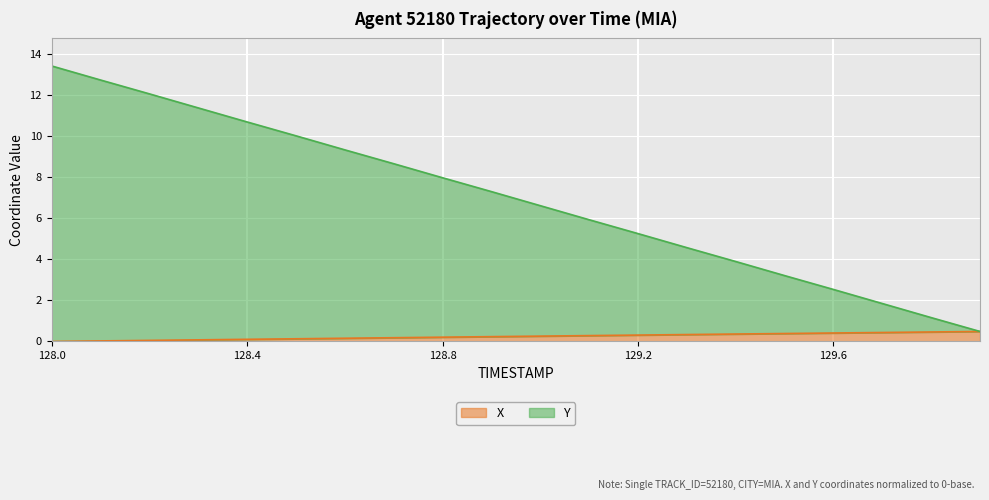

What is the value of the Y point at the 11th from the left?

6.6